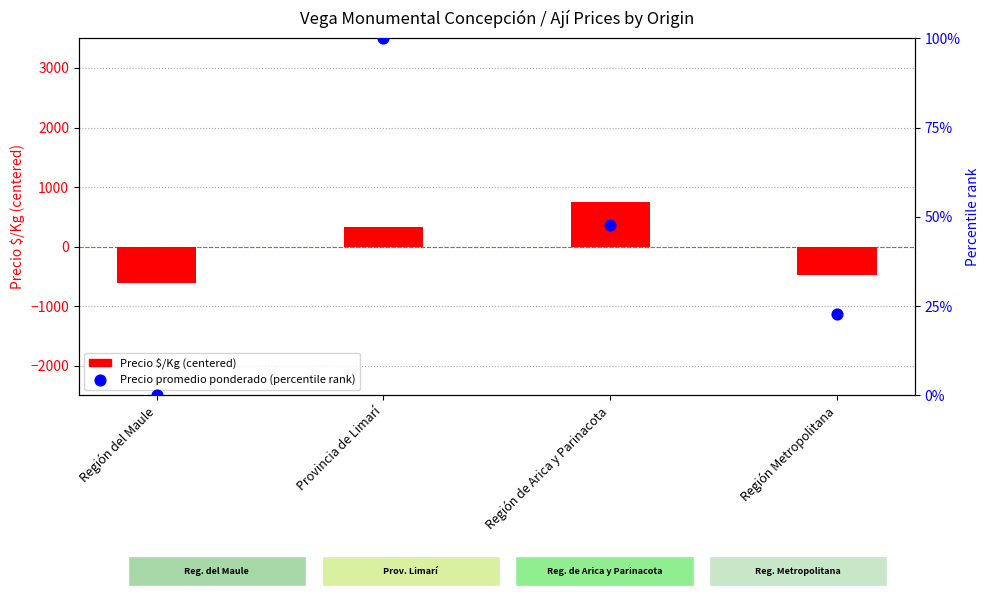

Which series has the widest spread of Y values?

Precio $/Kg (centered)